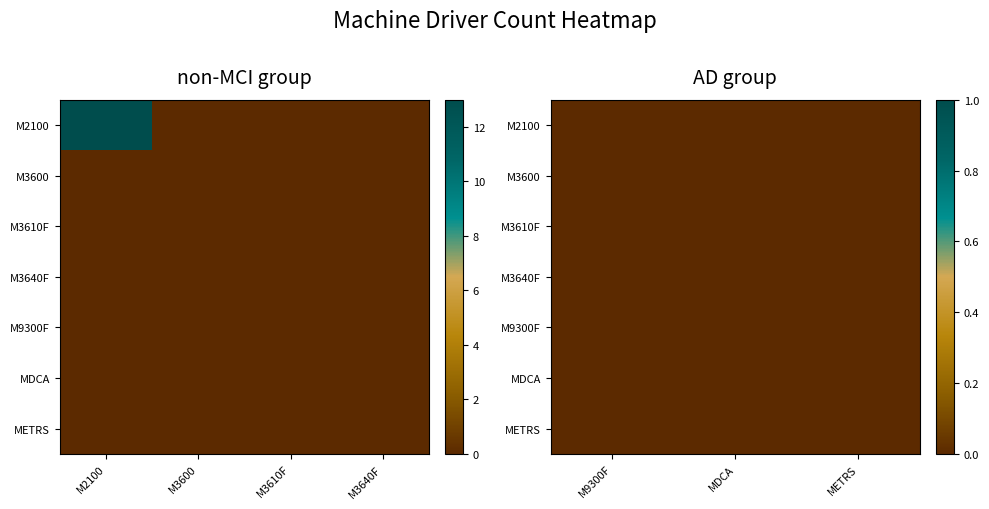

Is the value of MDCA at 4 greater than the value of M2100 at 2?

No